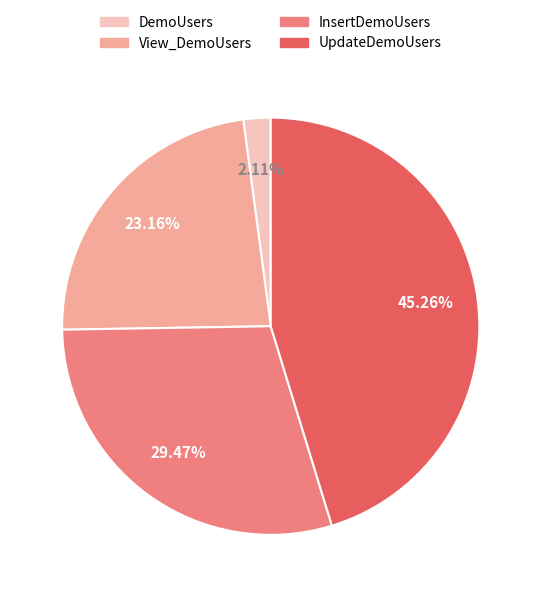

What is the total percentage of View_DemoUsers and InsertDemoUsers?

52.6%